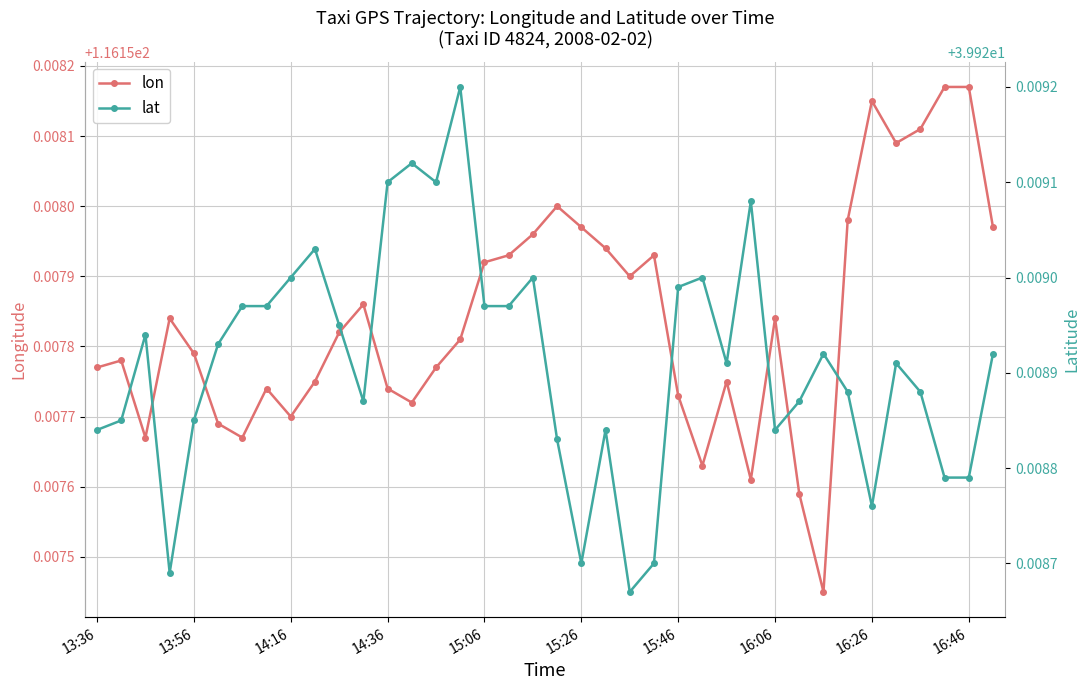

What are all the series names shown in the legend?

lon, lat